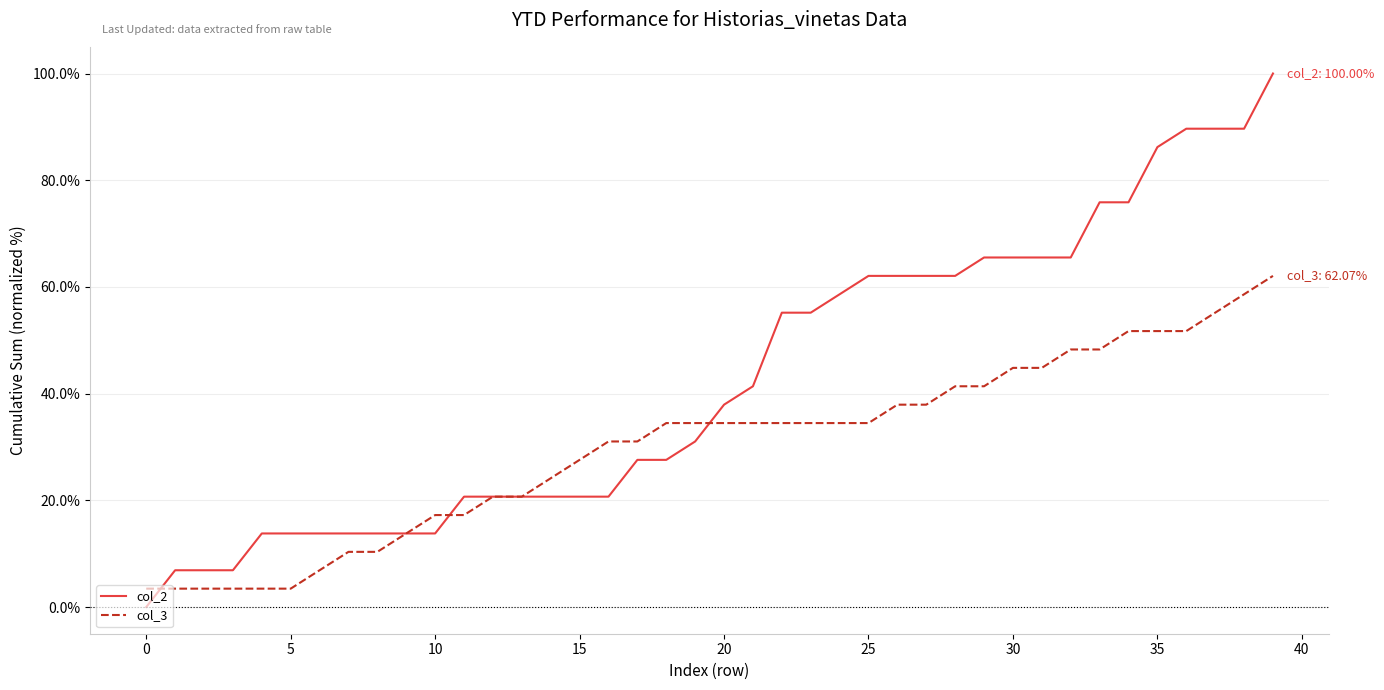

Which series has the largest range (max minus min)?

col_2